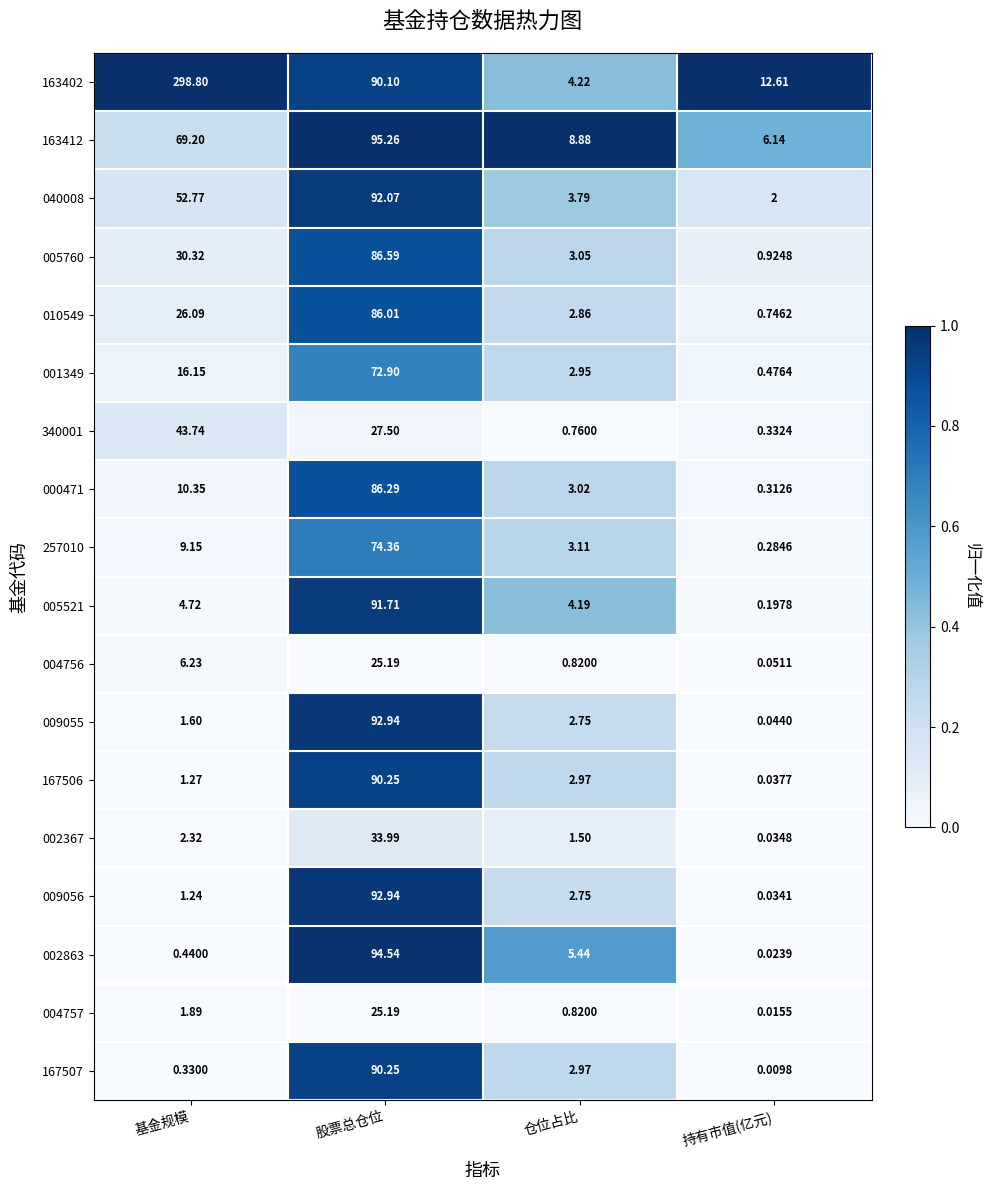

Which series changed the most between 基金规模 and 仓位占比?

163402